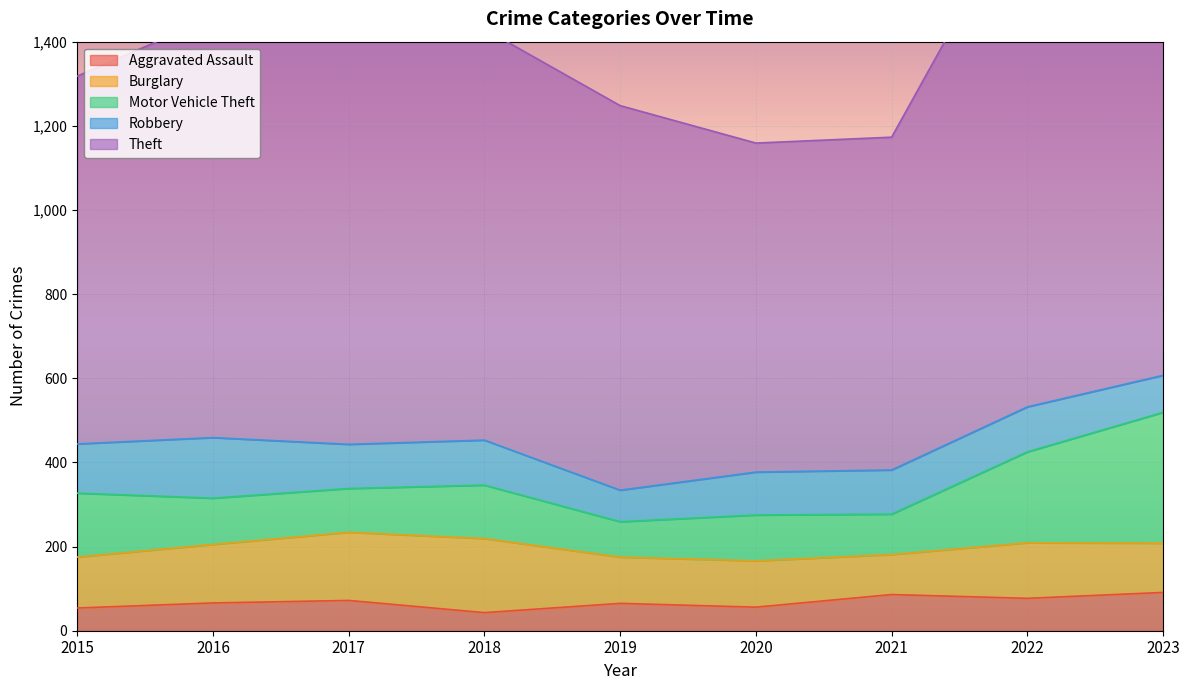

Between 2018 and 2016, which is larger?

2016